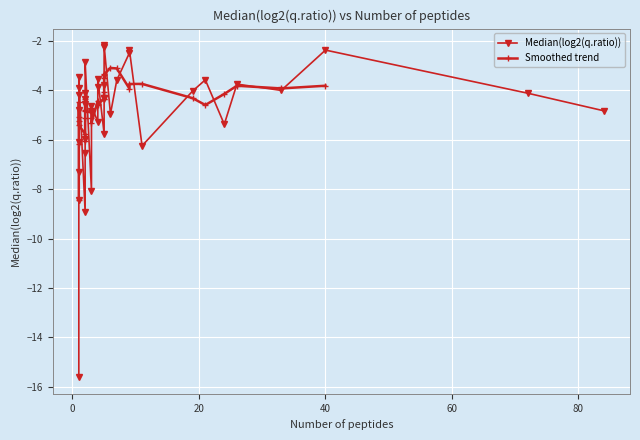

Does the chart display data point markers on the line(s)?

Yes